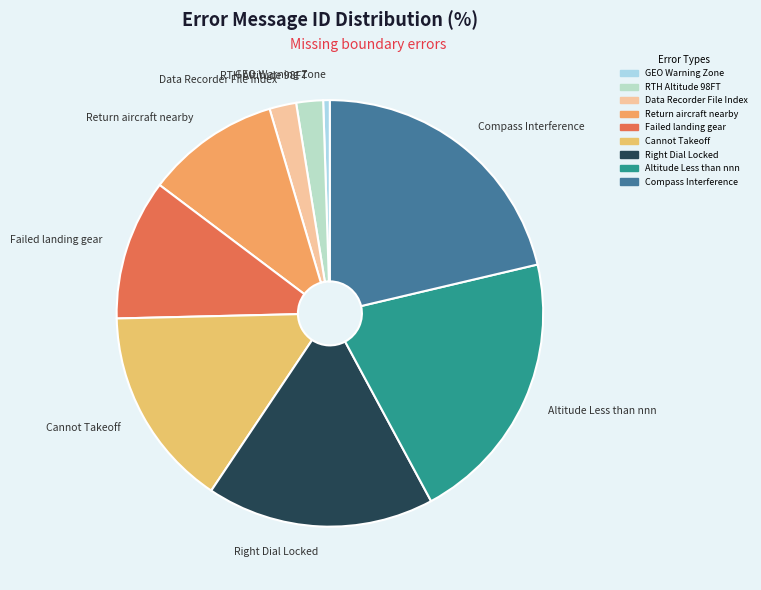

Does Data Recorder File Index represent more than half of the total?

No